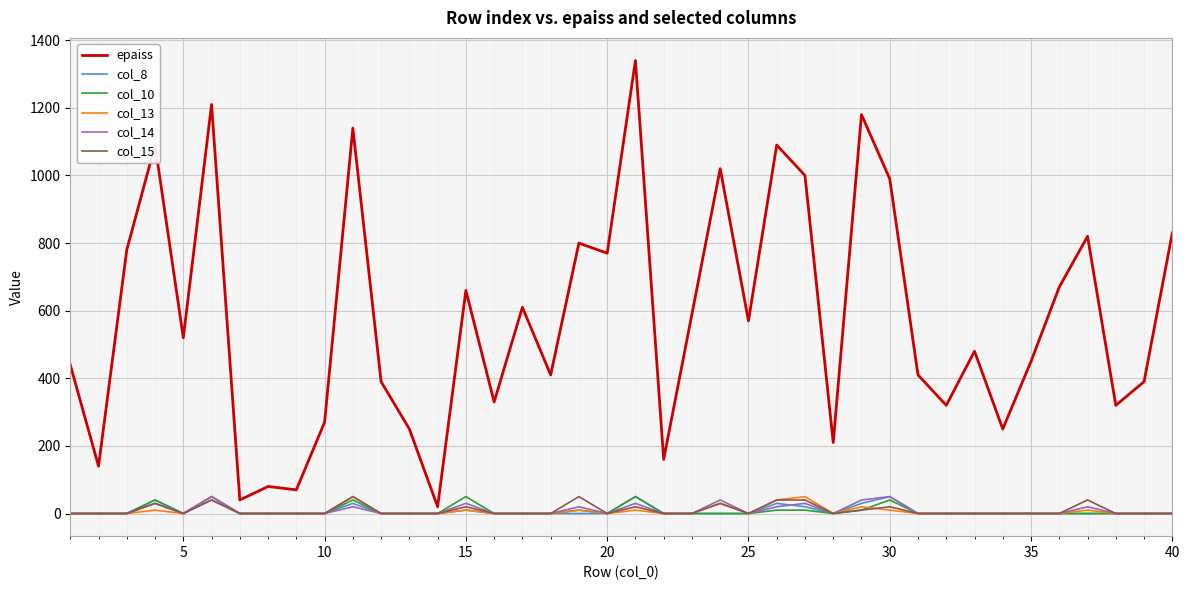

Is this an area chart (filled region under the line)?

No